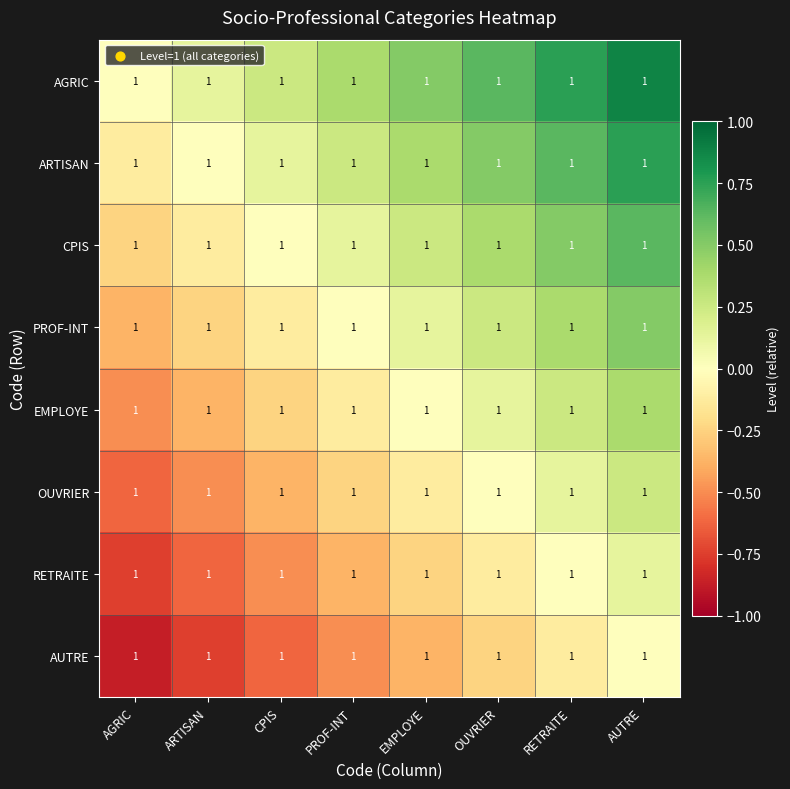

What is the difference between the maximum and minimum values in the RETRAITE series?

0.9